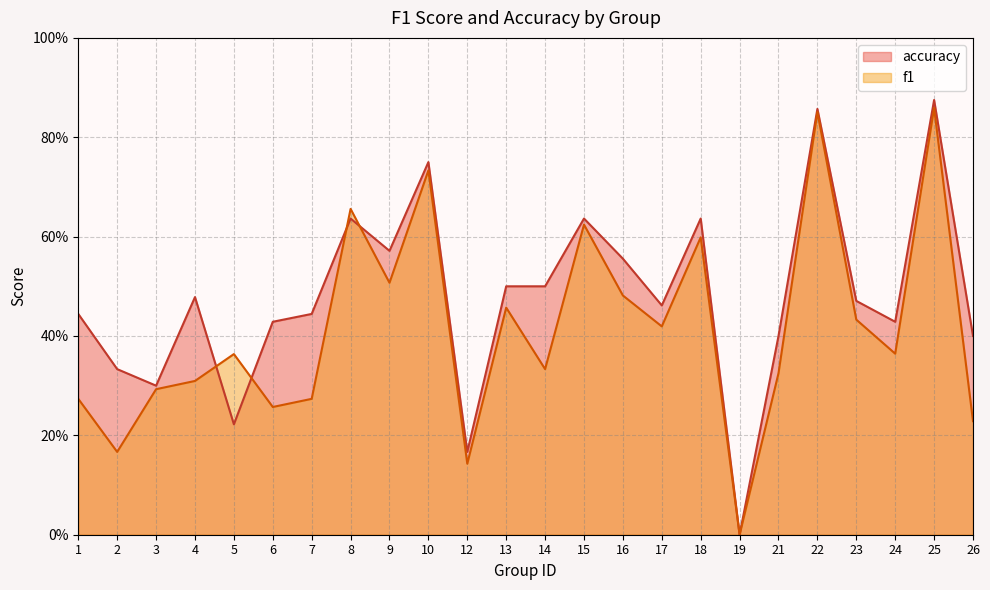

Between which two adjacent categories do f1 and accuracy first intersect?

4 and 5